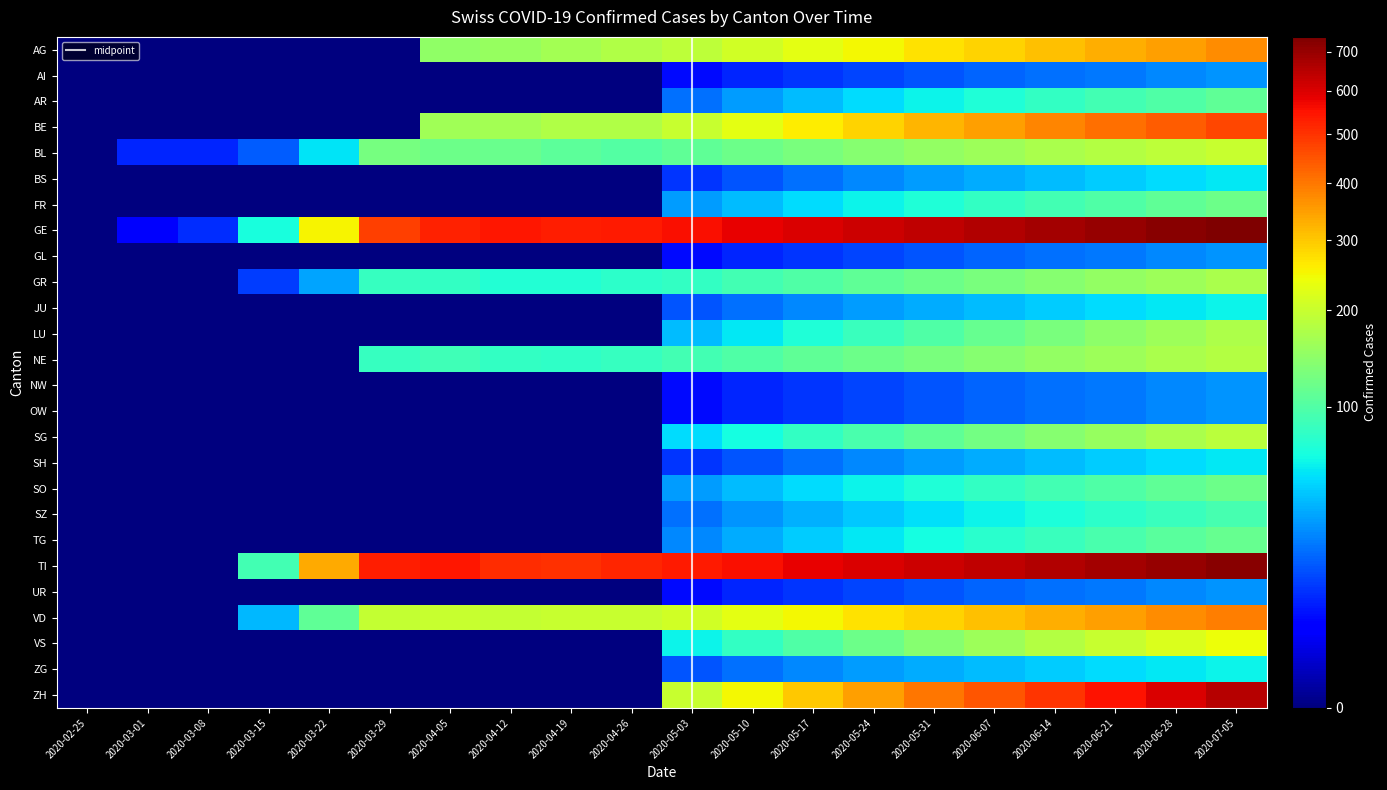

Which series changed the most between 2020-03-01 and 2020-06-07?

GE